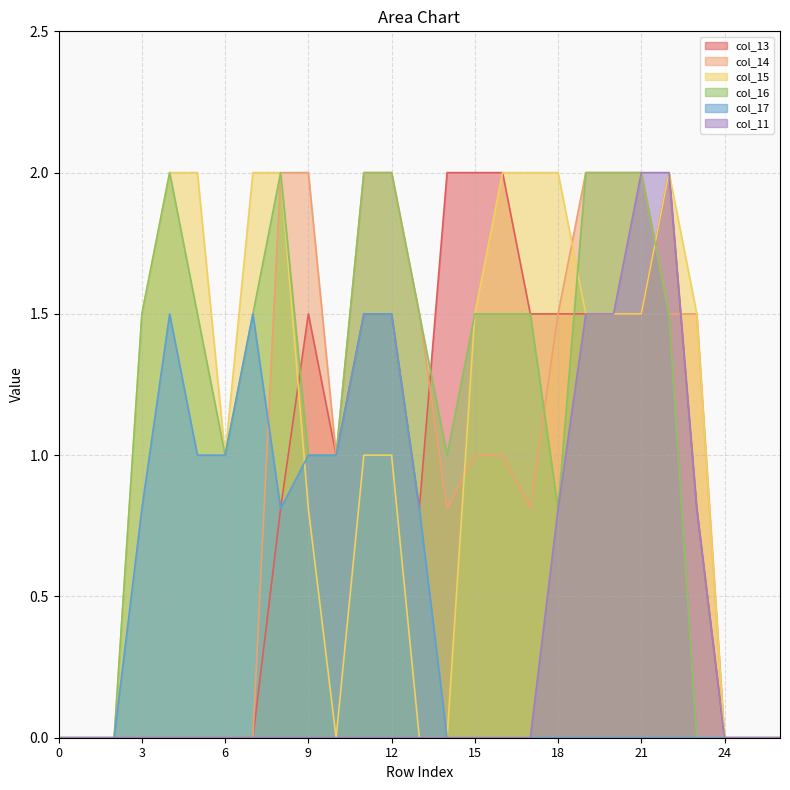

How many interior local peaks does the col_17 series have?

2